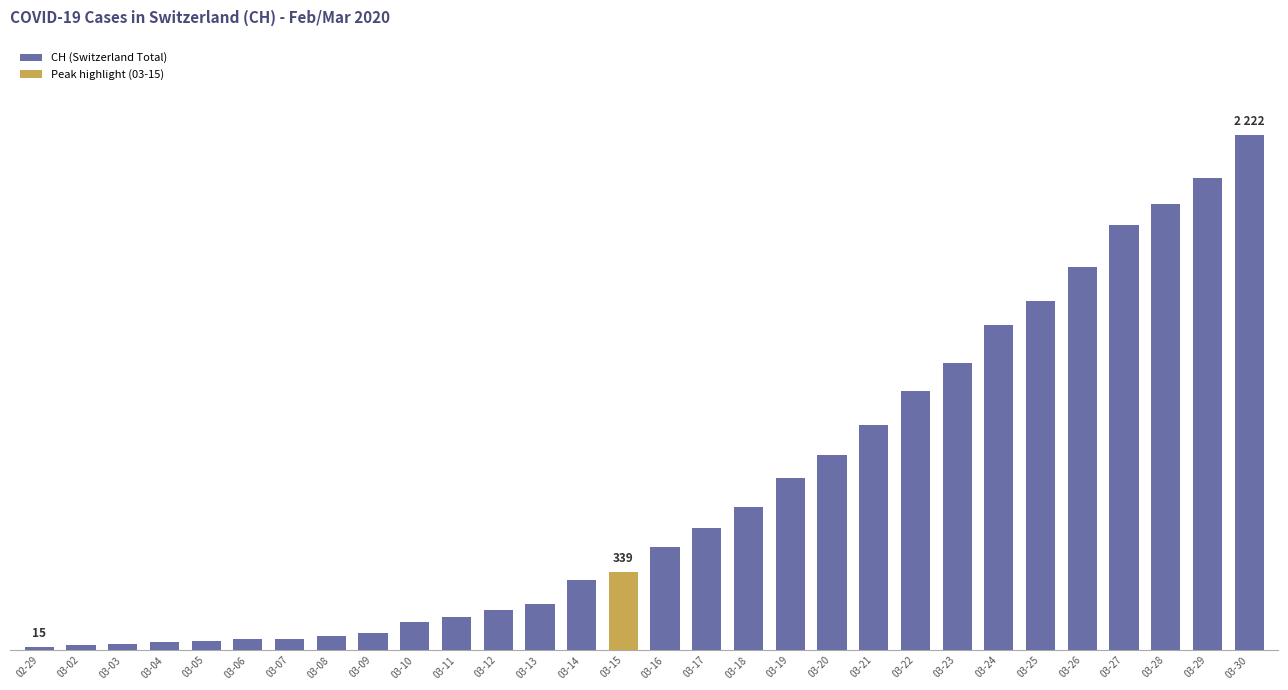

Reading left to right, what are all the values shown in this chart?

02-29=15	03-02=22	03-03=27	03-04=35	03-05=39	03-06=47	03-07=48	03-08=61	03-09=74	03-10=123	03-11=145	03-12=174	03-13=200	03-14=303	03-15=339	03-16=443	03-17=526	03-18=617	03-19=741	03-20=842	03-21=971	03-22=1120	03-23=1241	03-24=1404	03-25=1505	03-26=1654	03-27=1834	03-28=1924	03-29=2038	03-30=2222